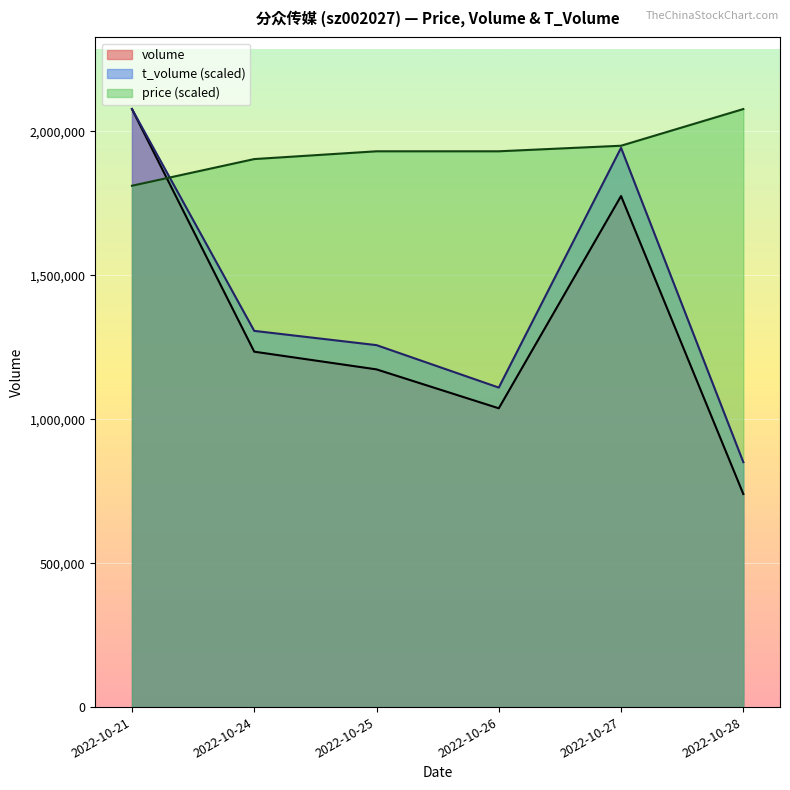

Reading left to right, extract all data points from this chart.

volume: 2077359.0	1234543.0	1173055.0	1037886.0	1775258.0	740102.0
t_volume: 2077359.0	1306823.1	1257296.7	1109825.7	1942759.8	850792.5
price: 1810931.9	1903602.2	1930631.0	1930631.0	1949937.4	2077359.0